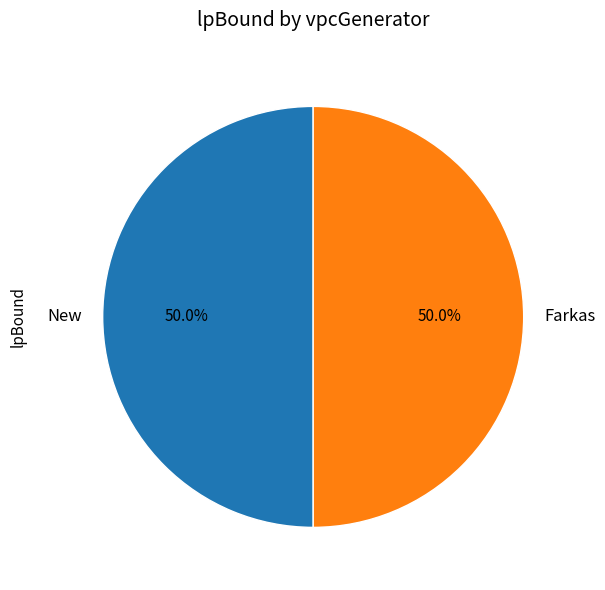

What is the ratio of the value at New to the value at Farkas?

1.0